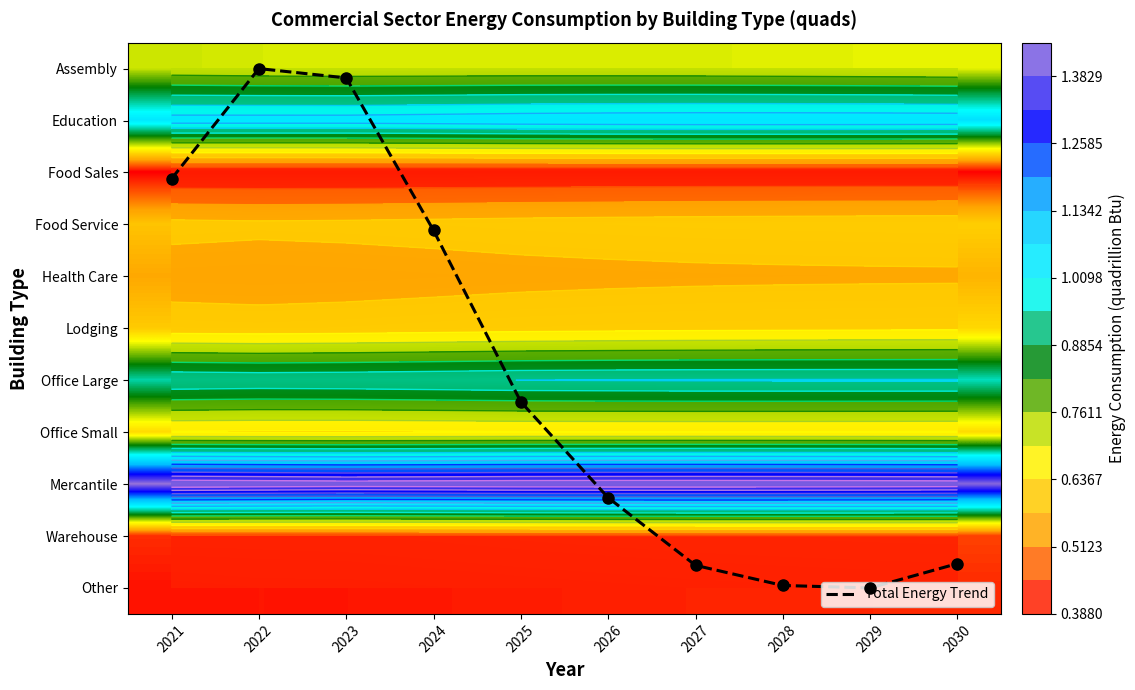

What is the total value across all series at 2021?

9.9